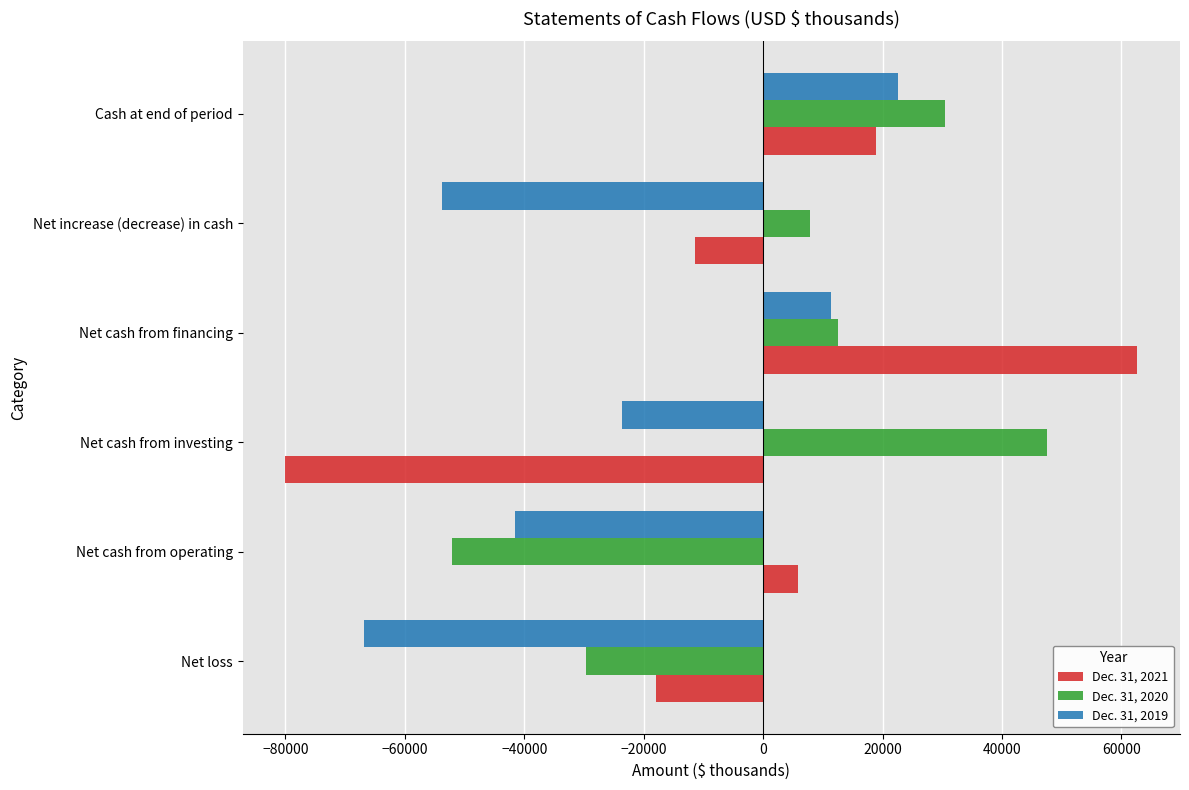

What is the difference between the second highest and second lowest values in the Dec. 31, 2020 series?

60117